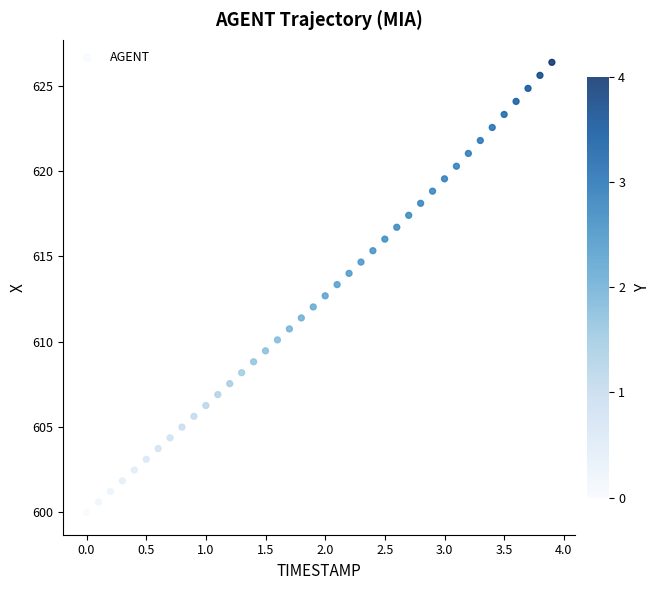

What is the range of X values (max minus min)?

3.9